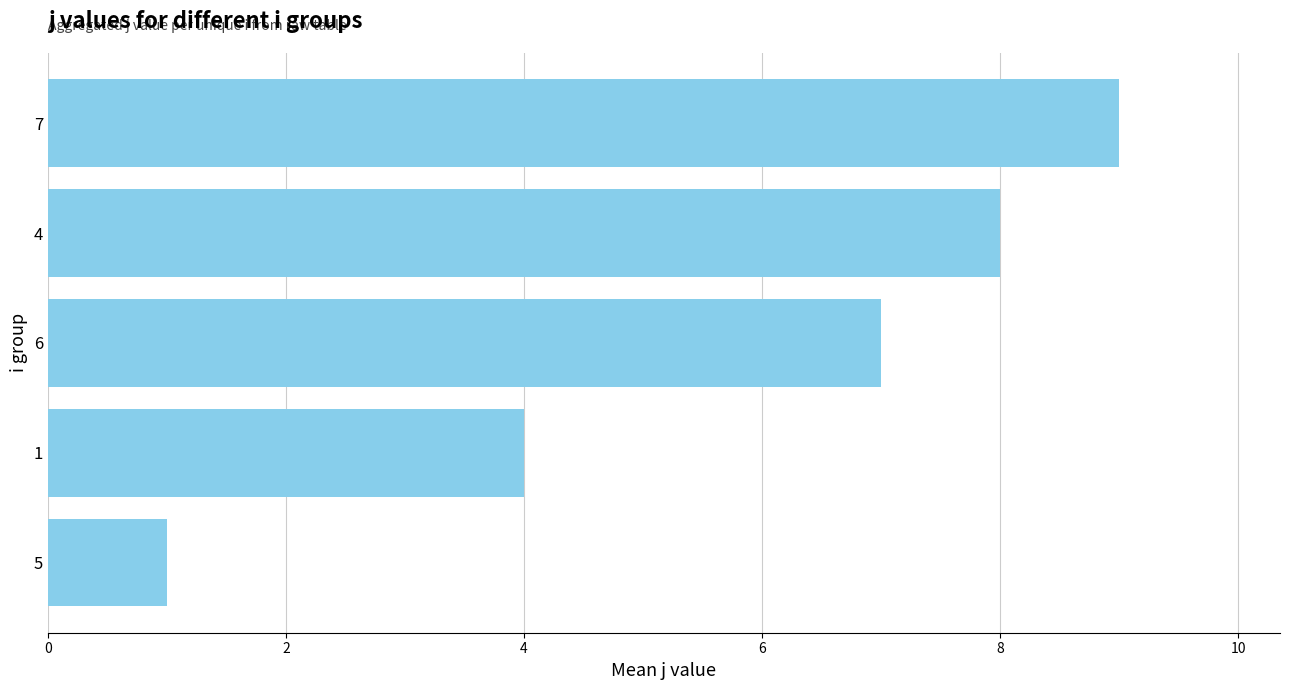

What is the greatest value displayed?

9